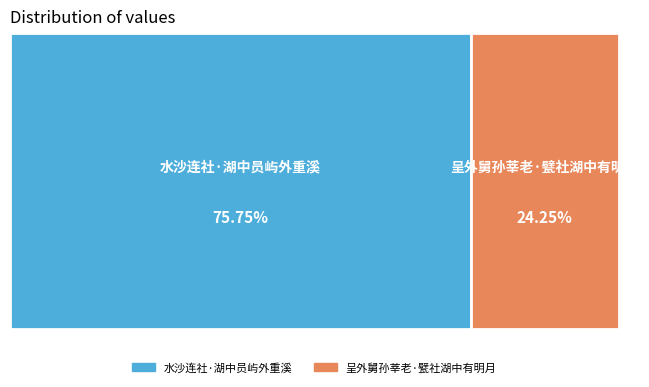

What percentage is the 呈外舅孙莘老·甓社湖中有明月 slice, to the nearest percent?

24%